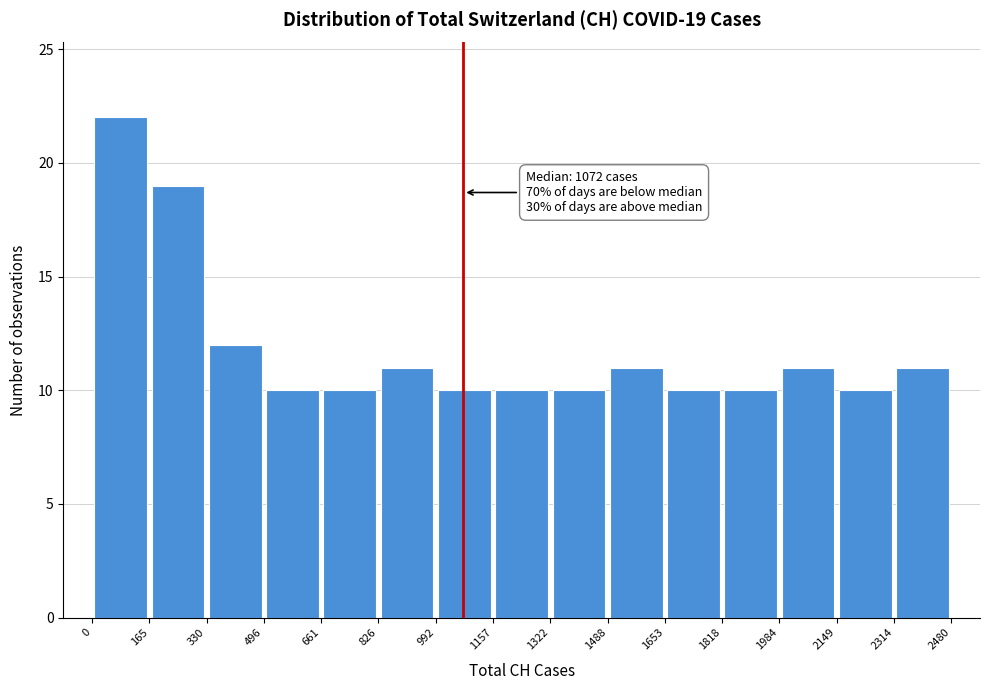

Which range on the x-axis has the tallest bar?

0 to 165